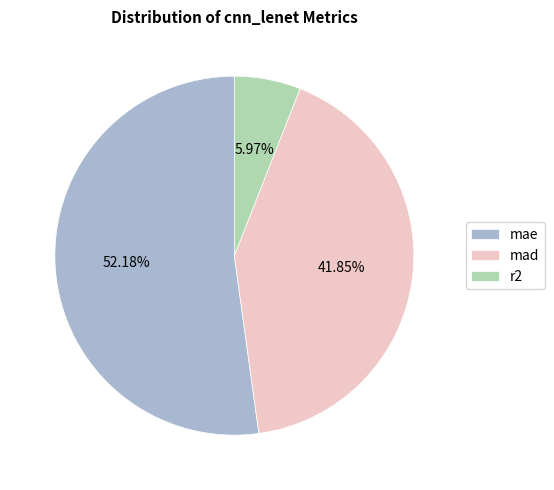

Is there a majority slice in this chart?

Yes